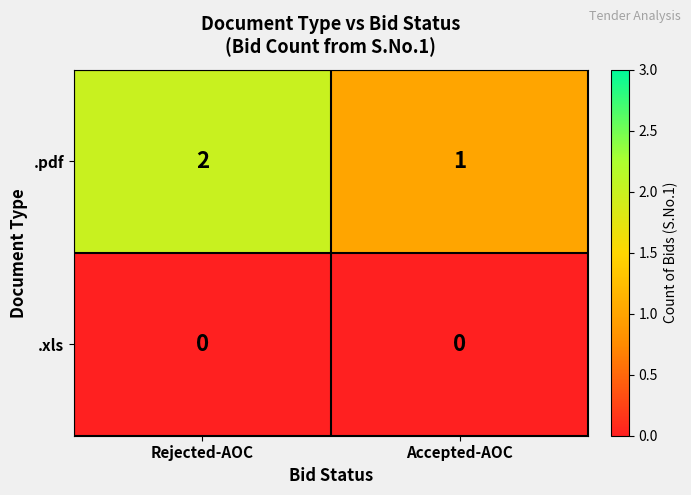

Rank the series by their maximum value, from highest to lowest.

.pdf, .xls